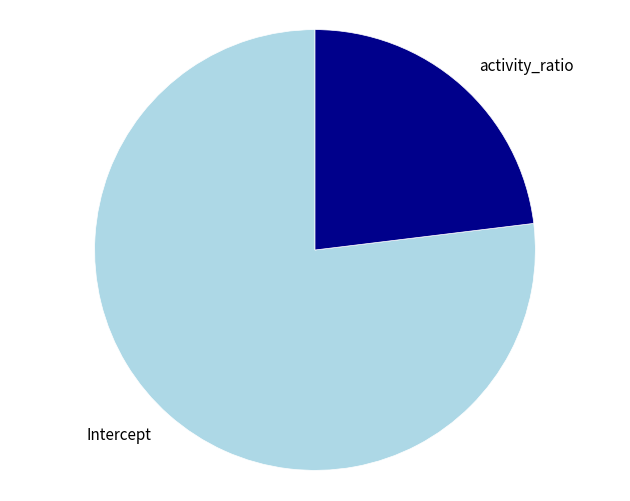

True or false: activity_ratio accounts for 29% of the total.

False